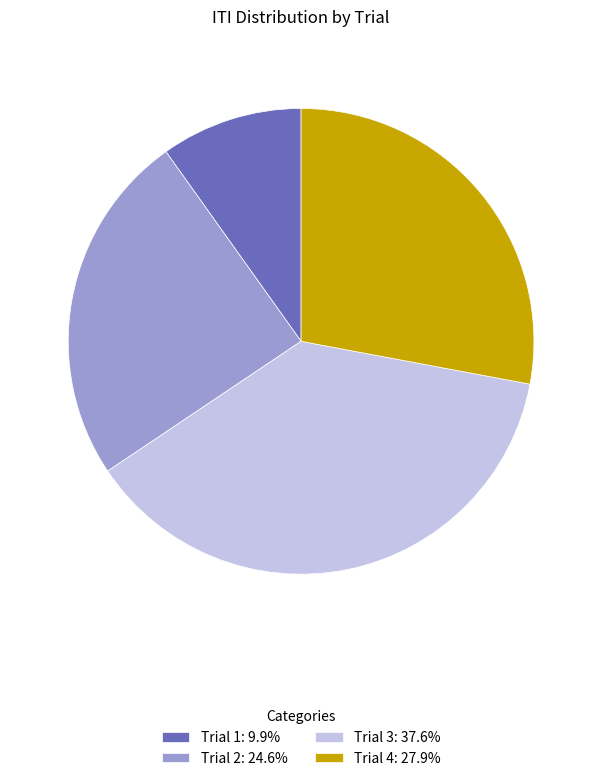

Is it true that Trial 3 is 24% of the pie?

False